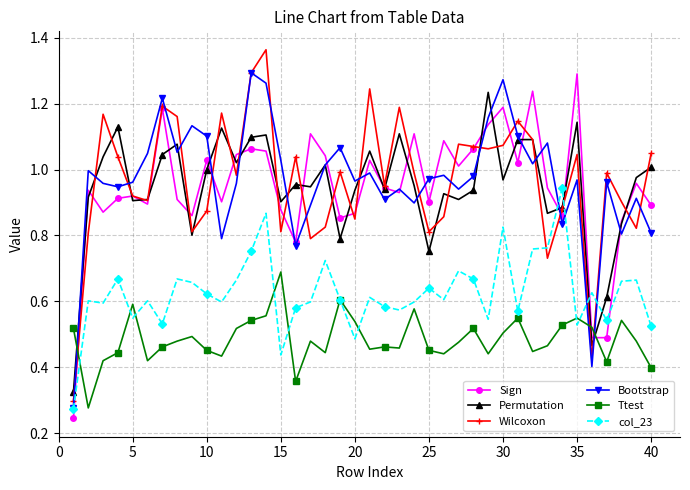

True or false: Wilcoxon and Ttest intersect in this chart.

True